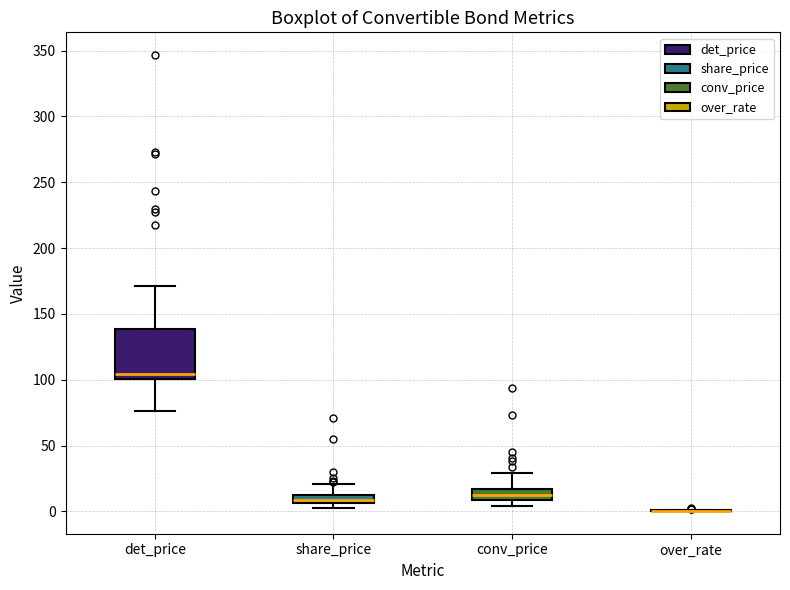

Comparing the boxes themselves (not the whiskers), which one is the tallest?

det_price